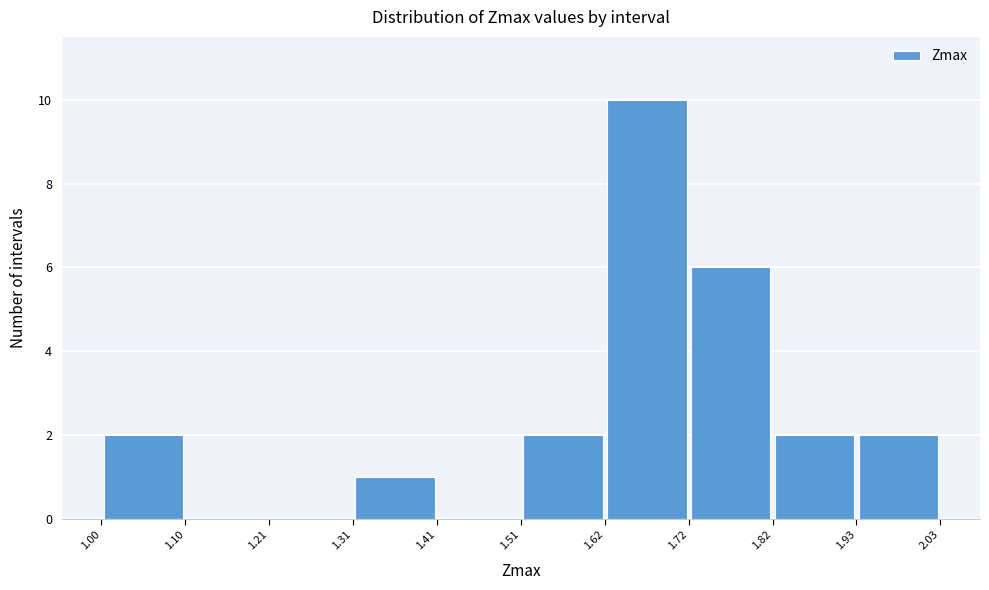

Reading left to right, list every bar in this chart as the range it spans on the x-axis followed by its height. The values are not printed on the chart, so give them approximately, as read against the axis.

1.00 to 1.10: 2
1.10 to 1.21: 0
1.21 to 1.31: 0
1.31 to 1.41: 1
1.41 to 1.51: 0
1.51 to 1.62: 2
1.62 to 1.72: 10
1.72 to 1.82: 6
1.82 to 1.93: 2
1.93 to 2.03: 2